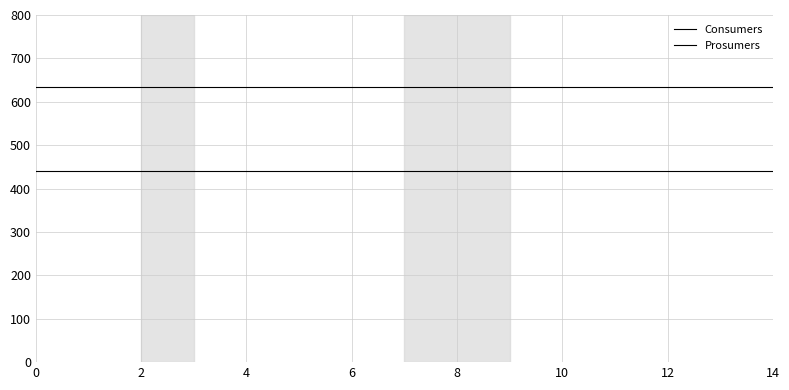

Count the number of categories in the chart.

15